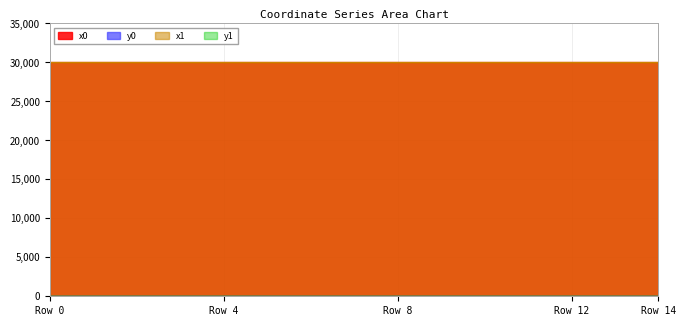

At which label does x1 reach its minimum?

5